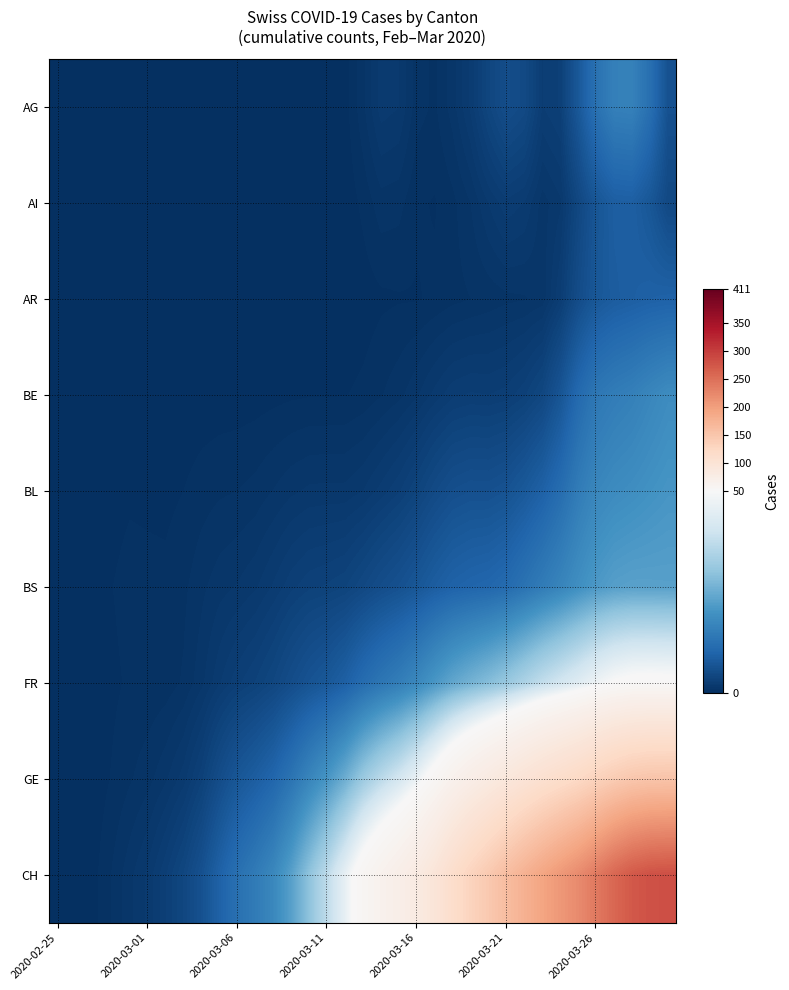

At how many categories does at least one series exceed 16?

23